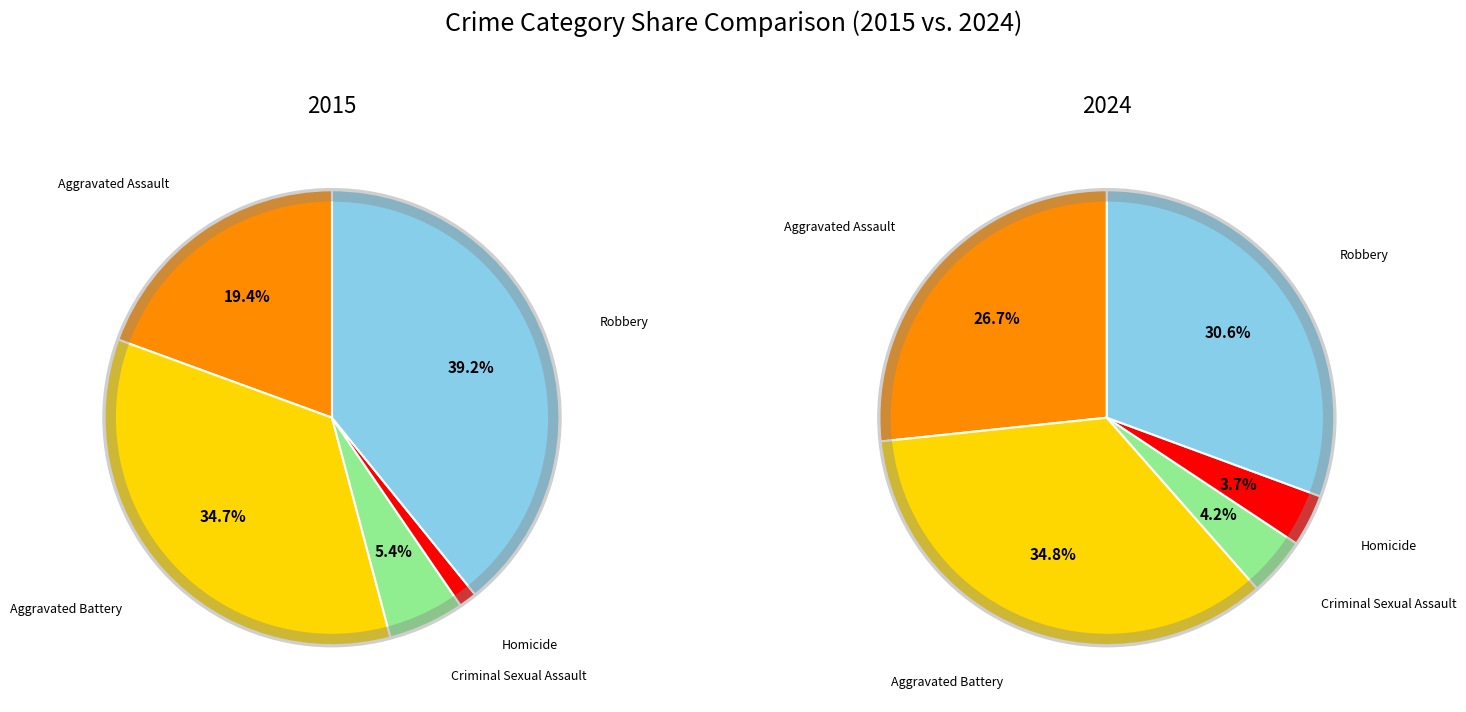

Does Aggravated Assault represent more than half of the total?

No